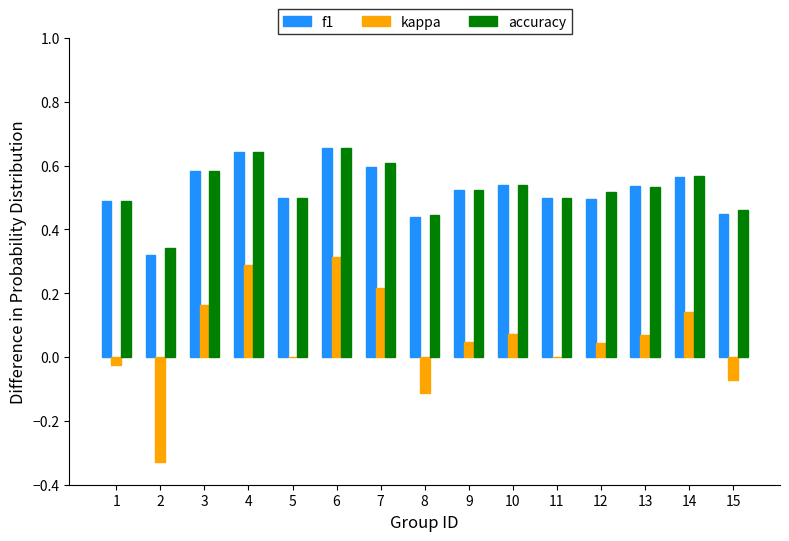

The f1 series shows 0.3 at 2. True or false?

True